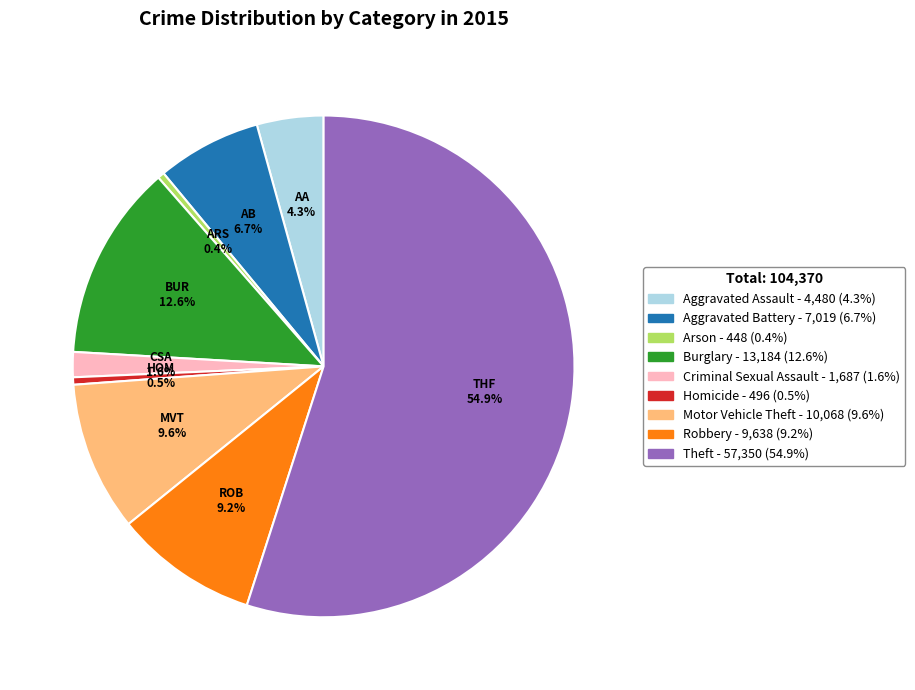

How many slices are in this pie chart?

9